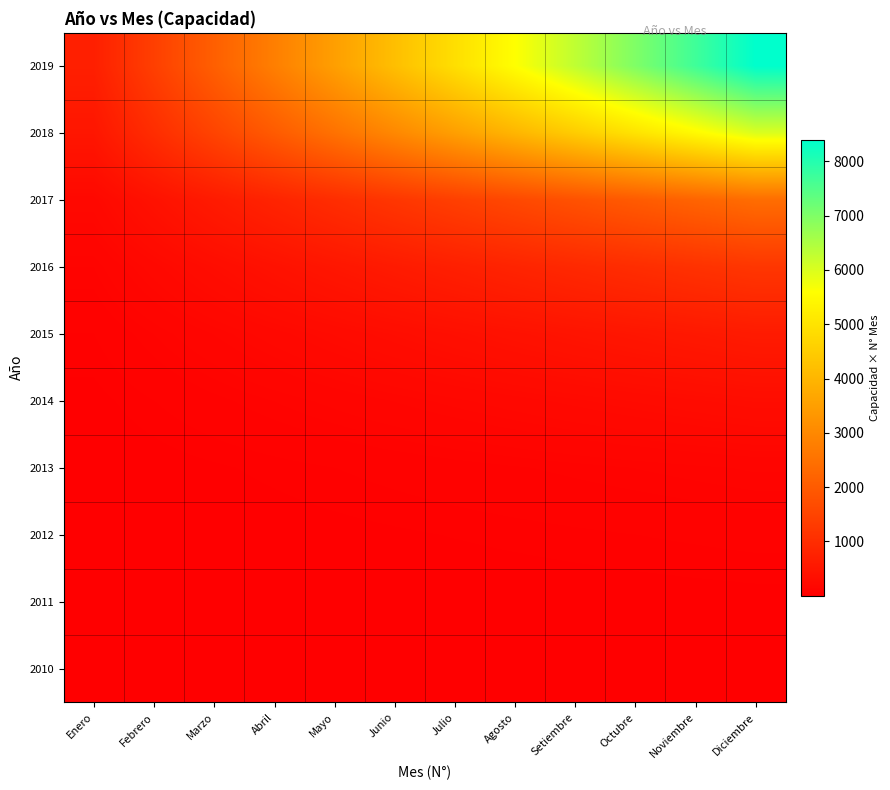

Reading left to right, list all the values displayed in this chart.

2010: Enero=1	Febrero=2	Marzo=3	Abril=4	Mayo=5	Junio=6	Julio=7	Agosto=8	Setiembre=9	Octubre=10	Noviembre=11	Diciembre=12
2011: Enero=2	Febrero=4	Marzo=6	Abril=8	Mayo=10	Junio=12	Julio=14	Agosto=16	Setiembre=18	Octubre=20	Noviembre=22	Diciembre=24
2012: Enero=5	Febrero=10	Marzo=15	Abril=20	Mayo=25	Junio=30	Julio=35	Agosto=40	Setiembre=45	Octubre=50	Noviembre=55	Diciembre=60
2013: Enero=10	Febrero=20	Marzo=30	Abril=40	Mayo=50	Junio=60	Julio=70	Agosto=80	Setiembre=90	Octubre=100	Noviembre=110	Diciembre=120
2014: Enero=25	Febrero=50	Marzo=75	Abril=100	Mayo=125	Junio=150	Julio=175	Agosto=200	Setiembre=225	Octubre=250	Noviembre=275	Diciembre=300
2015: Enero=50	Febrero=100	Marzo=150	Abril=200	Mayo=250	Junio=300	Julio=350	Agosto=400	Setiembre=450	Octubre=500	Noviembre=550	Diciembre=600
2016: Enero=100	Febrero=200	Marzo=300	Abril=400	Mayo=500	Junio=600	Julio=700	Agosto=800	Setiembre=900	Octubre=1000	Noviembre=1100	Diciembre=1200
2017: Enero=200	Febrero=400	Marzo=600	Abril=800	Mayo=1000	Junio=1200	Julio=1400	Agosto=1600	Setiembre=1800	Octubre=2000	Noviembre=2200	Diciembre=2400
2018: Enero=500	Febrero=1000	Marzo=1500	Abril=2000	Mayo=2500	Junio=3000	Julio=3500	Agosto=4000	Setiembre=4500	Octubre=5000	Noviembre=5500	Diciembre=6000
2019: Enero=700	Febrero=1400	Marzo=2100	Abril=2800	Mayo=3500	Junio=4200	Julio=4900	Agosto=5600	Setiembre=6300	Octubre=7000	Noviembre=7700	Diciembre=8400